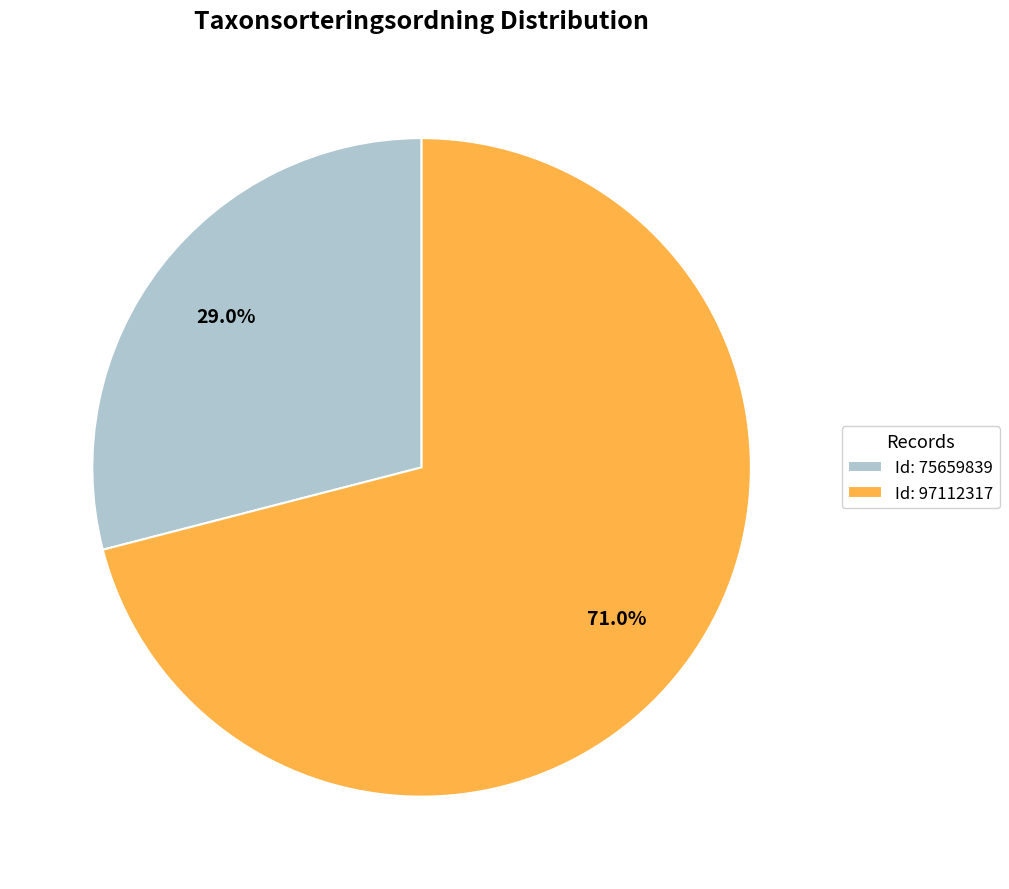

What is the total percentage of Id: 97112317 and Id: 75659839?

100.0%